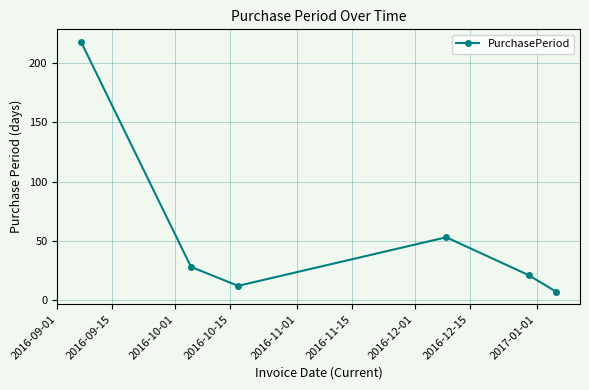

What is the value of the 3rd point from the left?

12